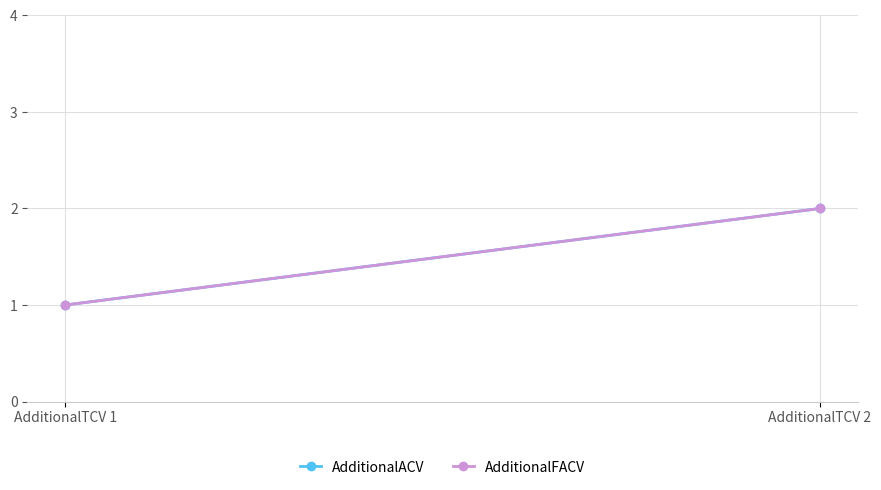

The value of AdditionalFACV at AdditionalTCV 1 is 1. True or false?

True